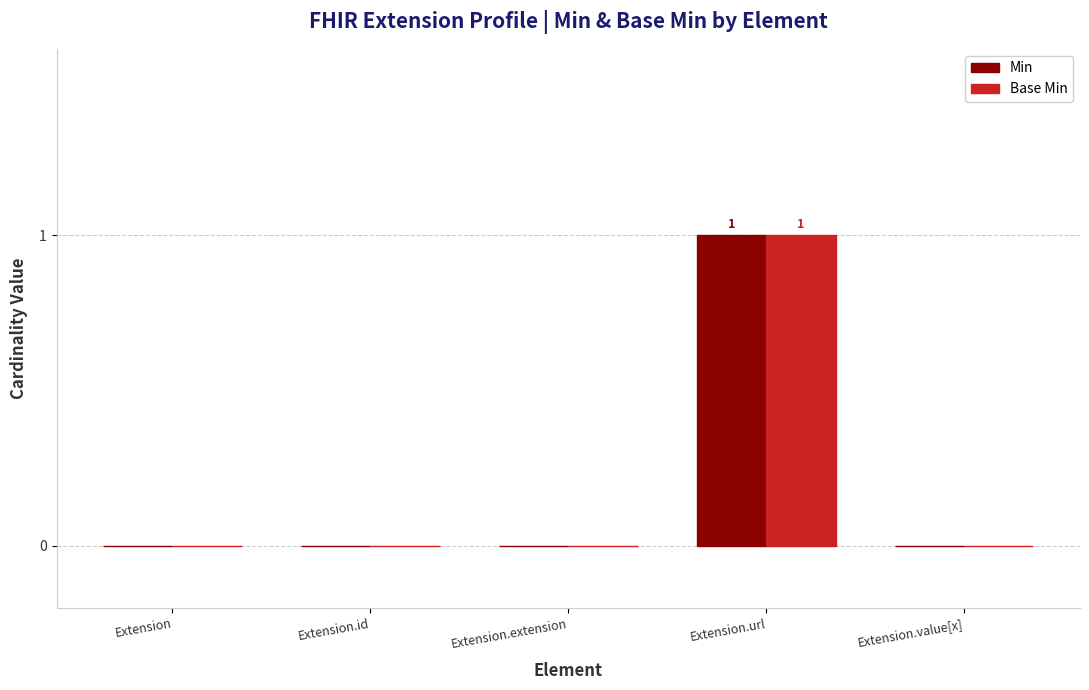

How many Min values are between 0 and 1?

5